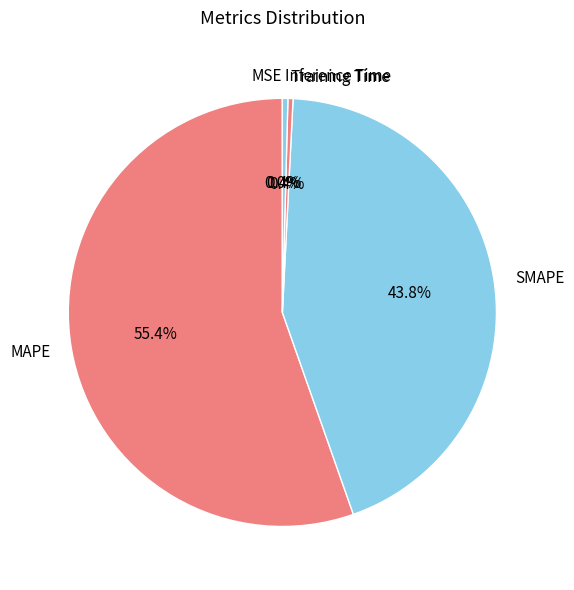

Which category has the biggest portion of the pie?

MAPE